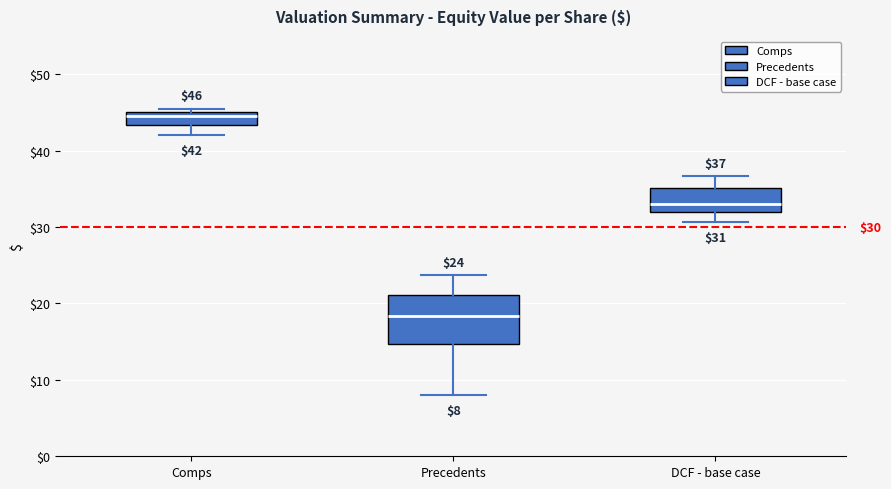

Comparing the boxes themselves (not the whiskers), which one is the tallest?

Precedents